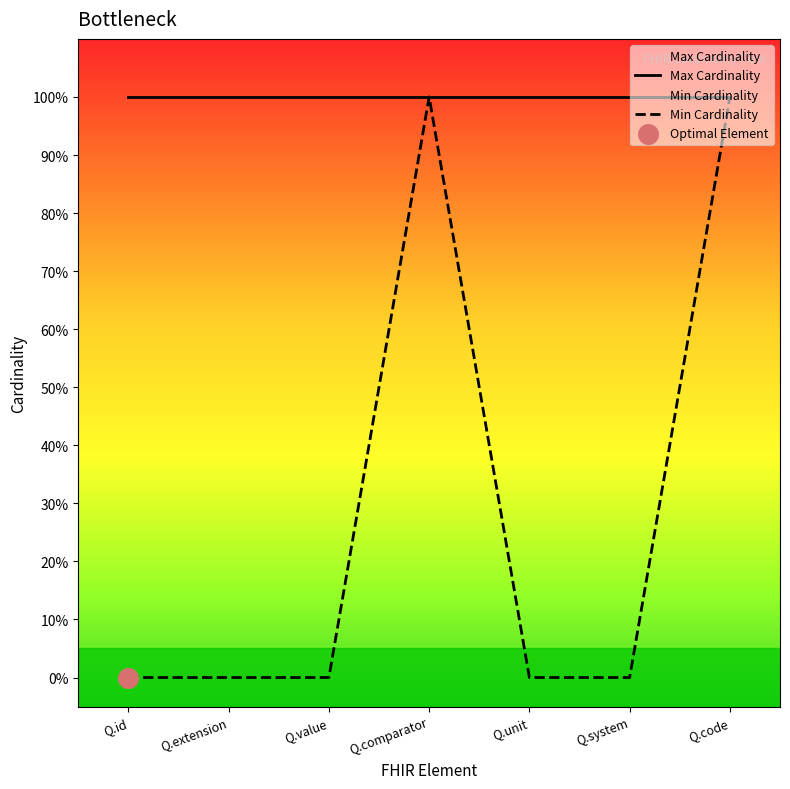

At how many categories does at least one series exceed 0?

7